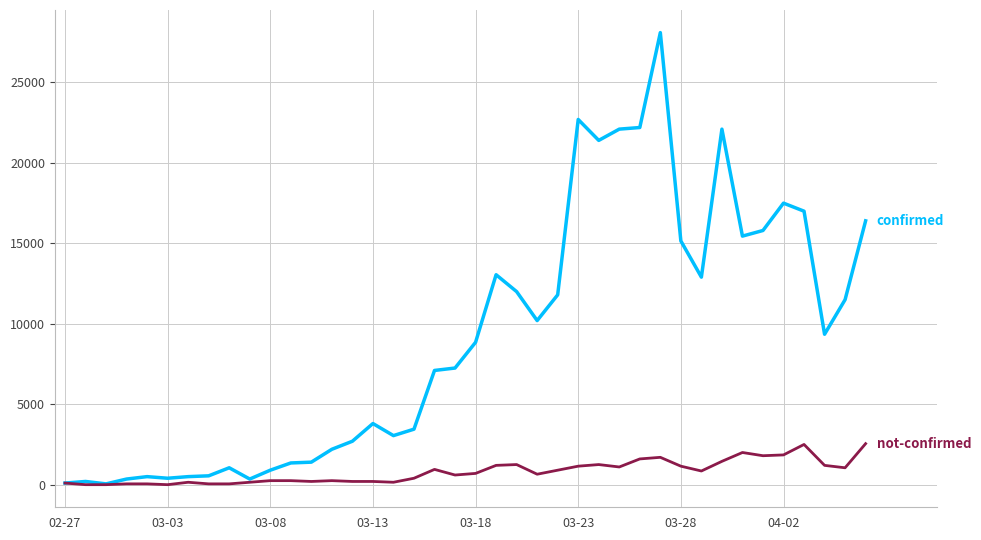

What is the maximum value shown in the chart?

28100